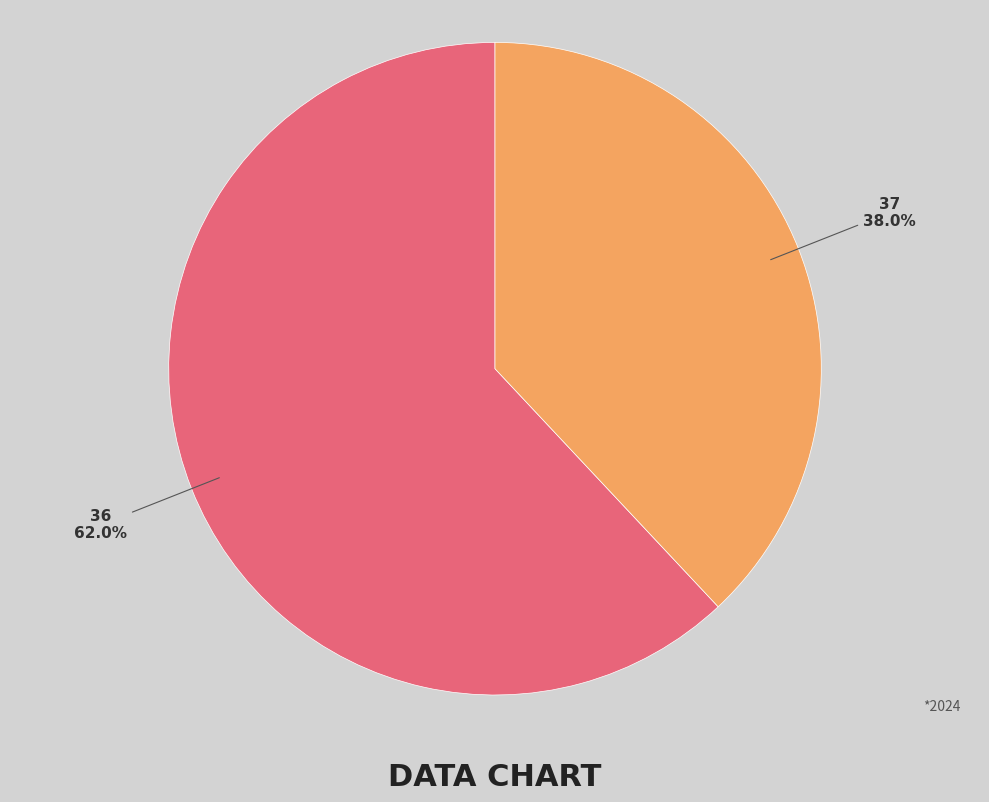

Does 36 account for over 50% of the chart?

Yes